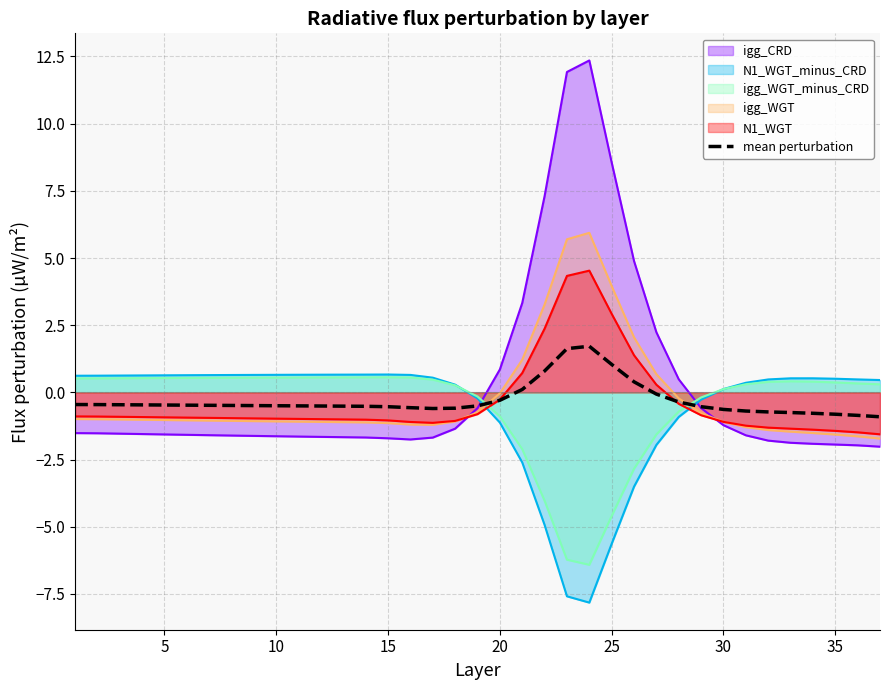

What is the maximum value shown in the chart?

12.4